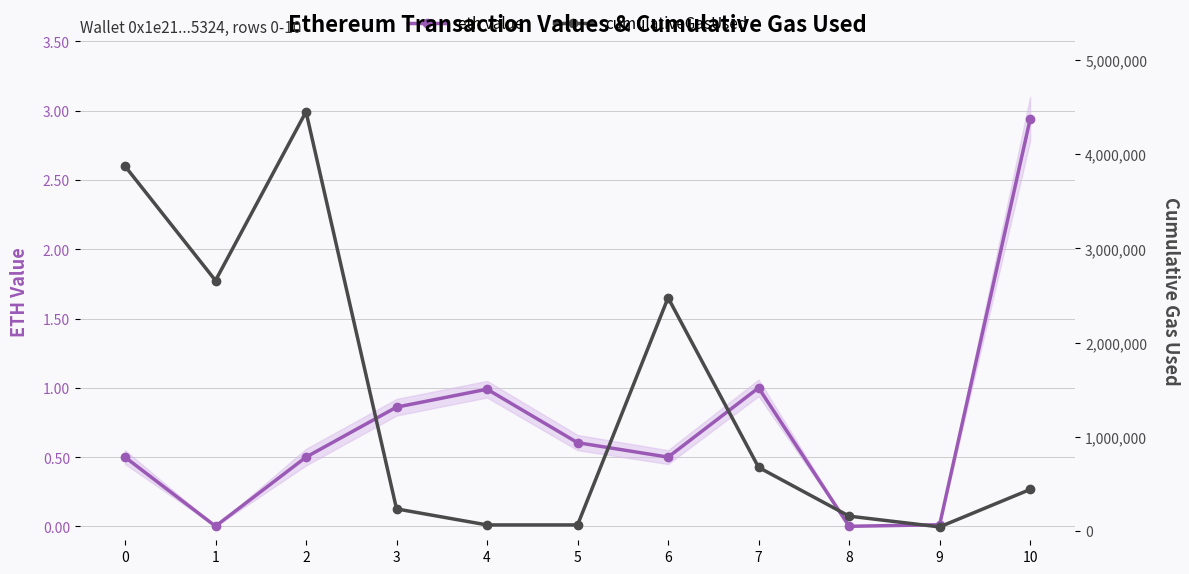

Where is the first local minimum for cumulativeGasUsed?

1